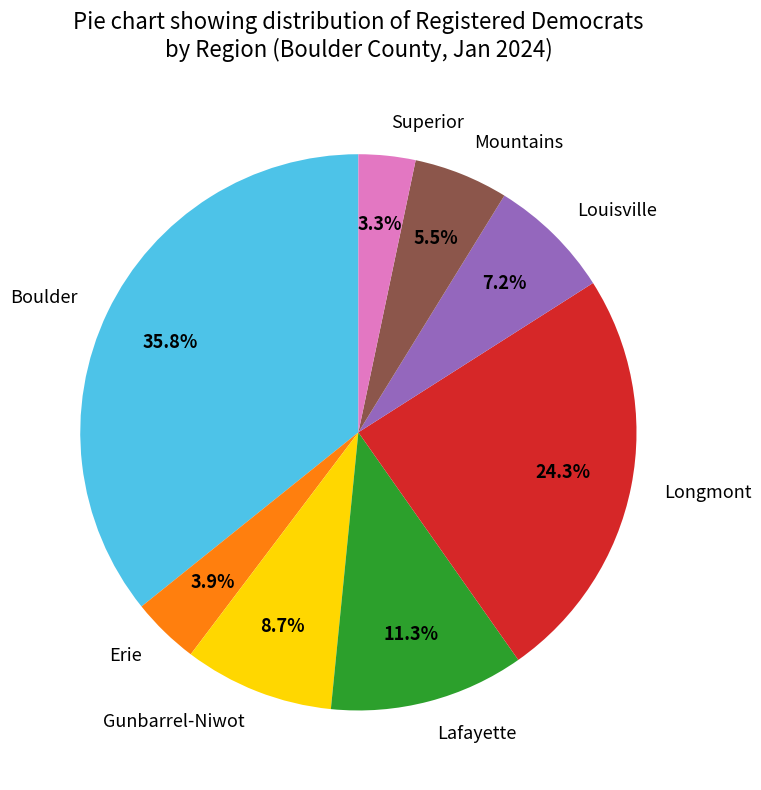

Count the number of slices in the pie.

8